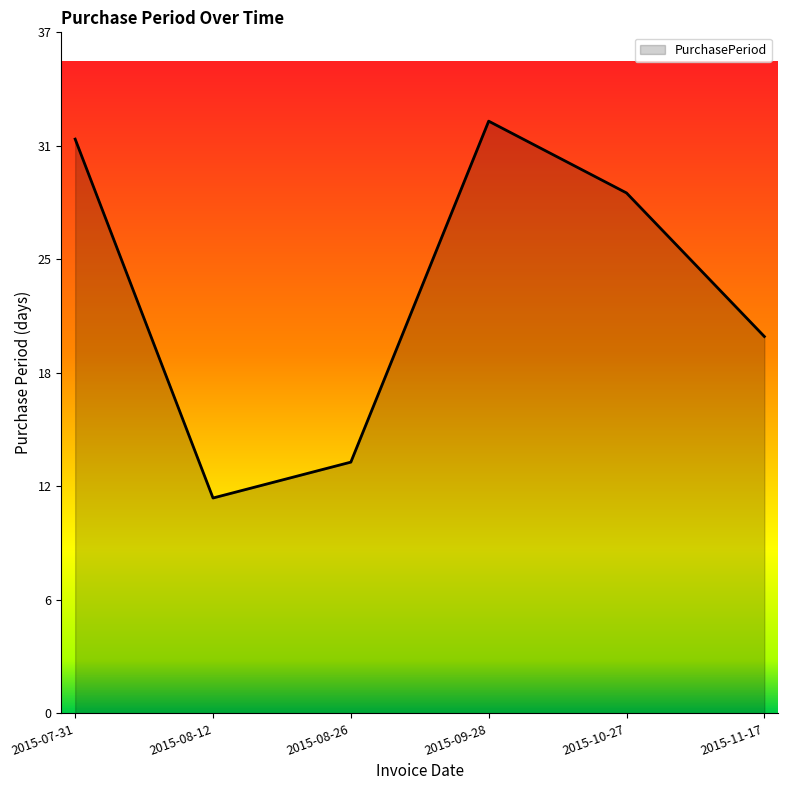

What is the change in value from 2015-09-28 to 2015-11-17?

-12